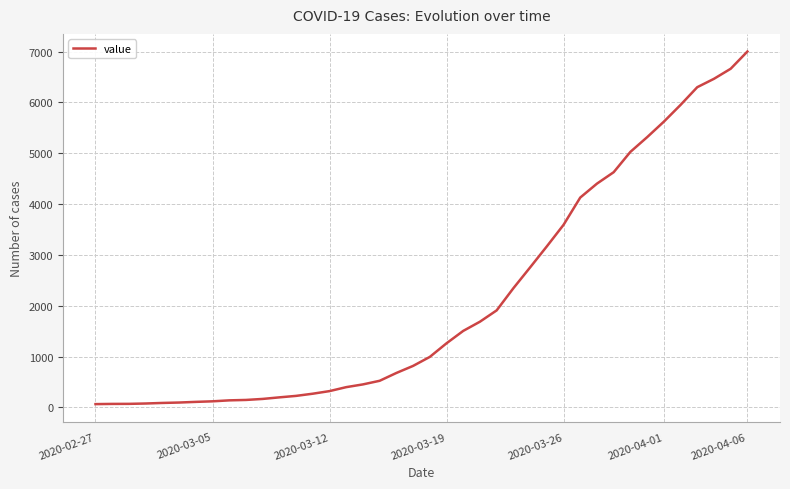

What is the difference between the maximum and minimum values?

6939